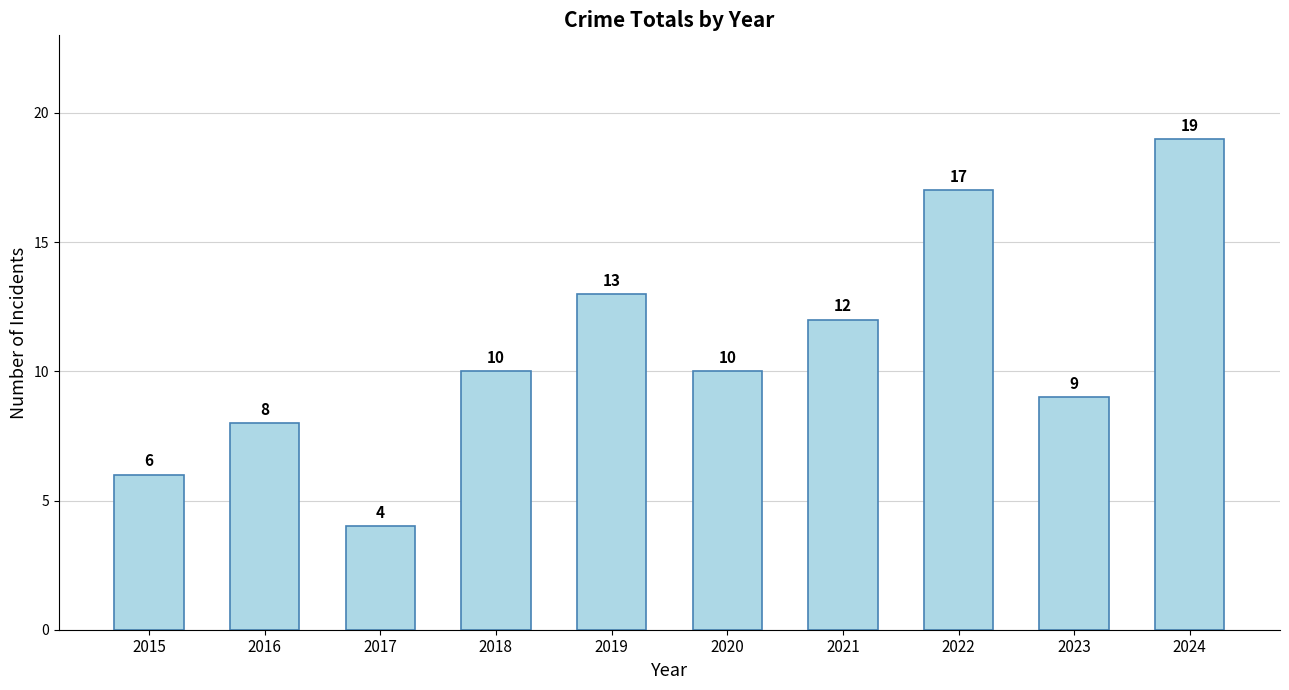

True or false: the data shows 9 at 2015.

False